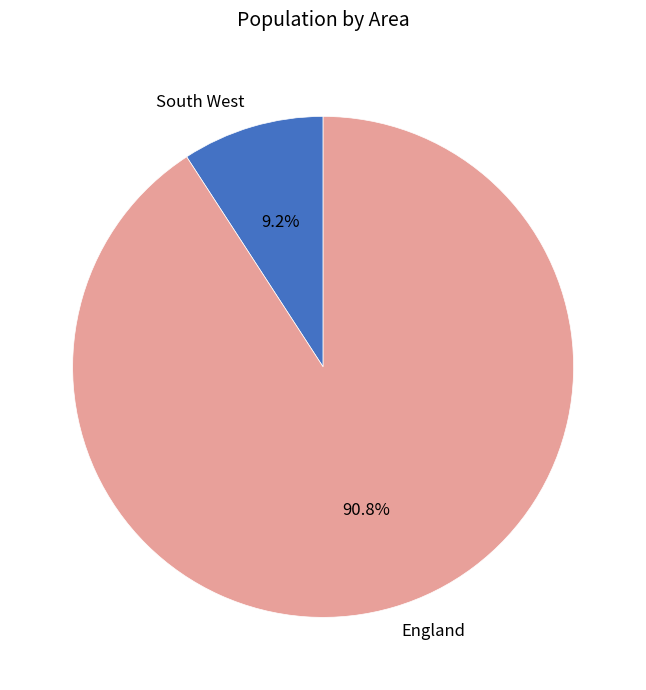

Rank the categories by value from highest to lowest.

England, South West